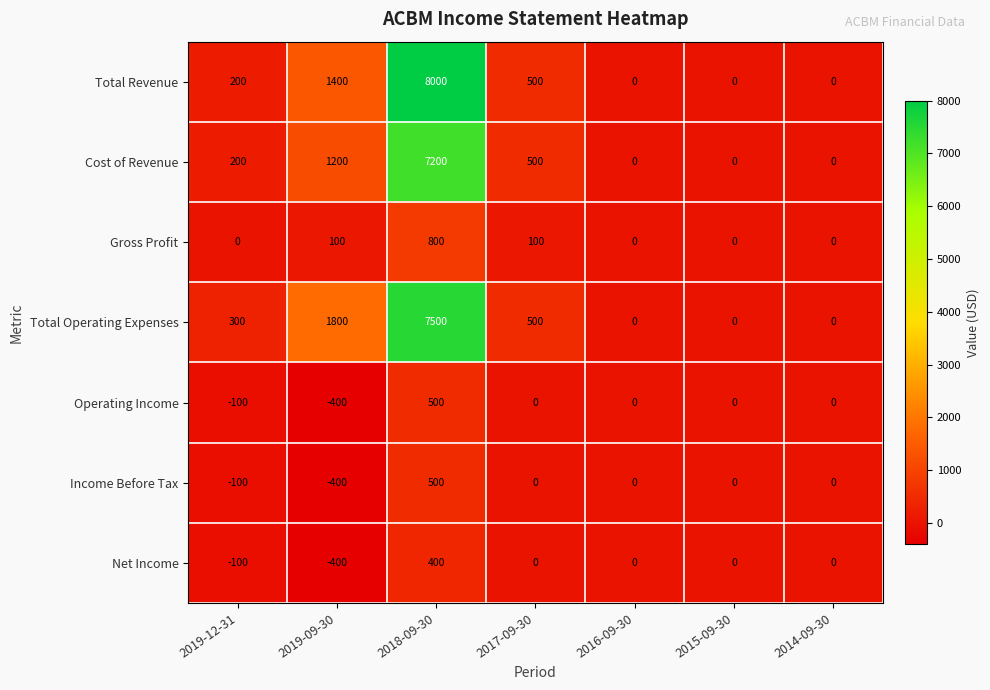

At which label does Income Before Tax first exceed 0?

2018-09-30